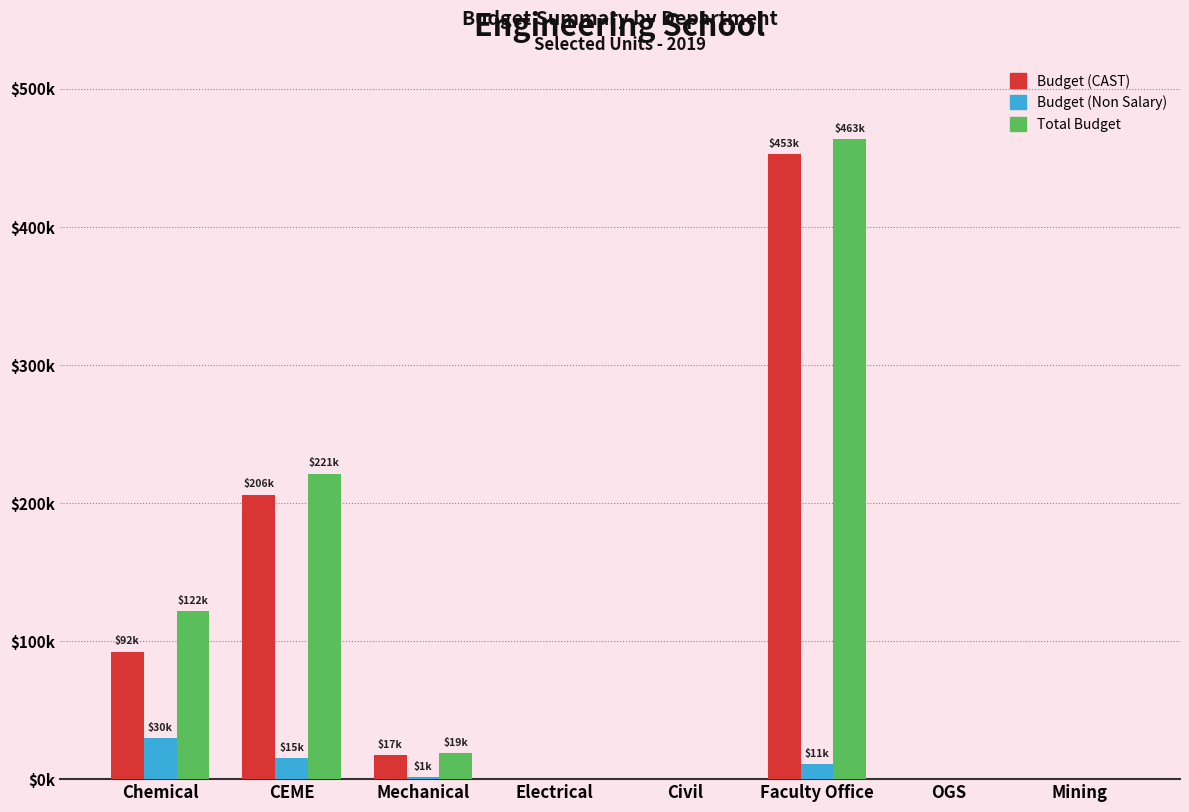

At how many categories does at least one series exceed 238494?

1